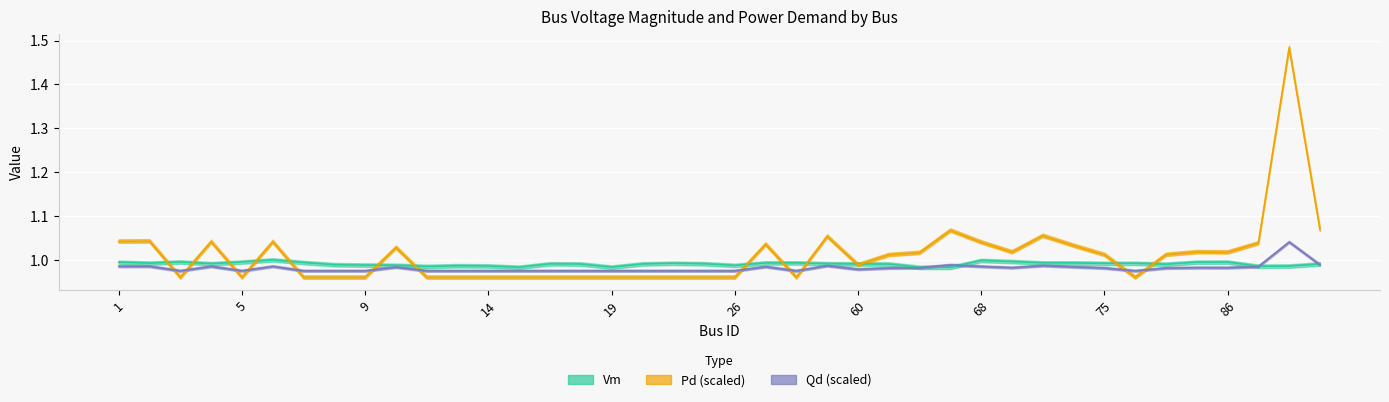

What is the value of the Vm point at the 9th from the left?

1.0